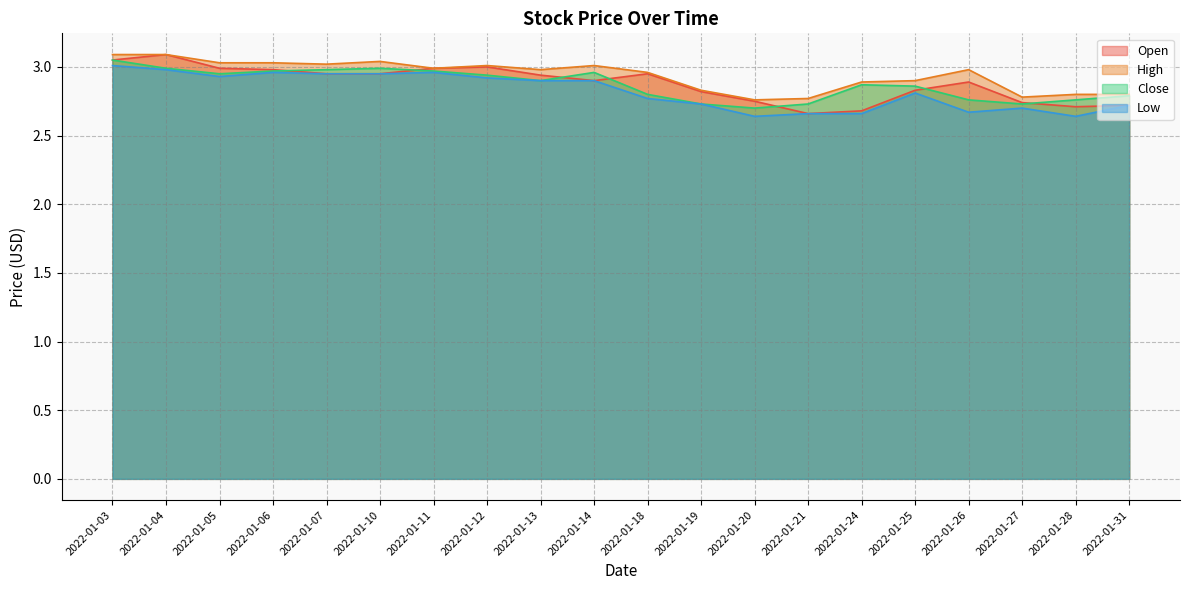

Which series has the widest spread of values?

Open